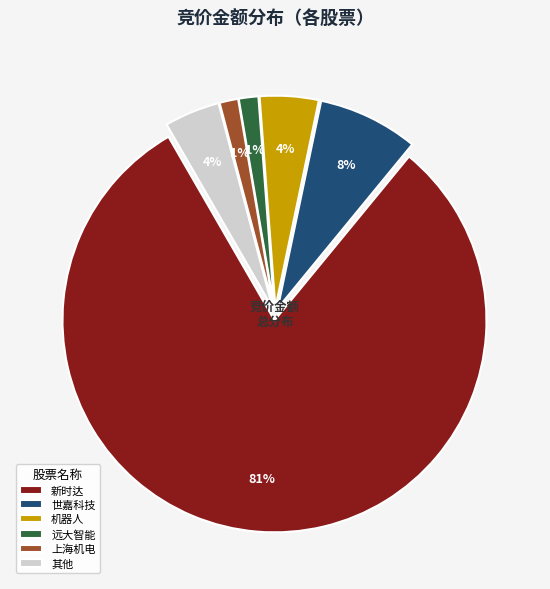

What is the largest slice in the pie chart?

新时达